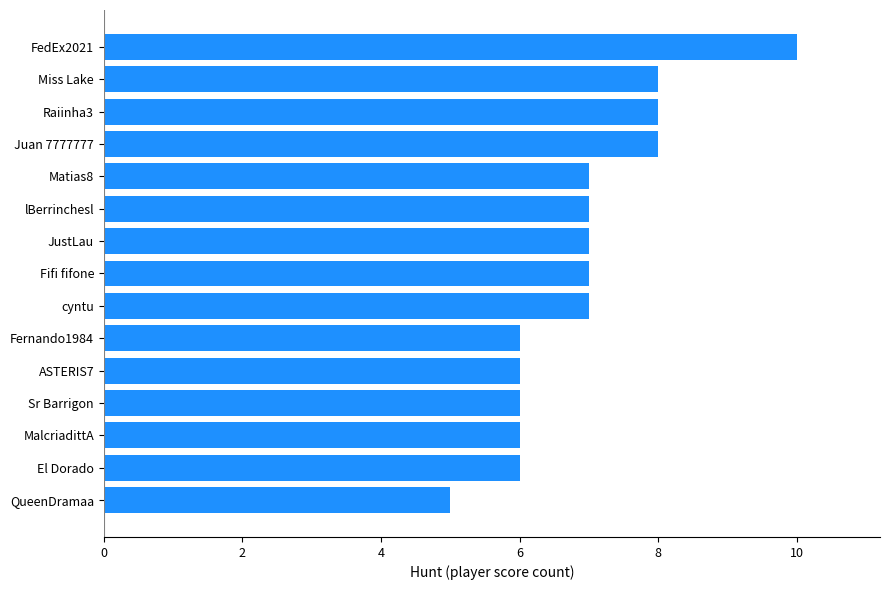

Are the bars grouped side by side (vs. stacked)?

No